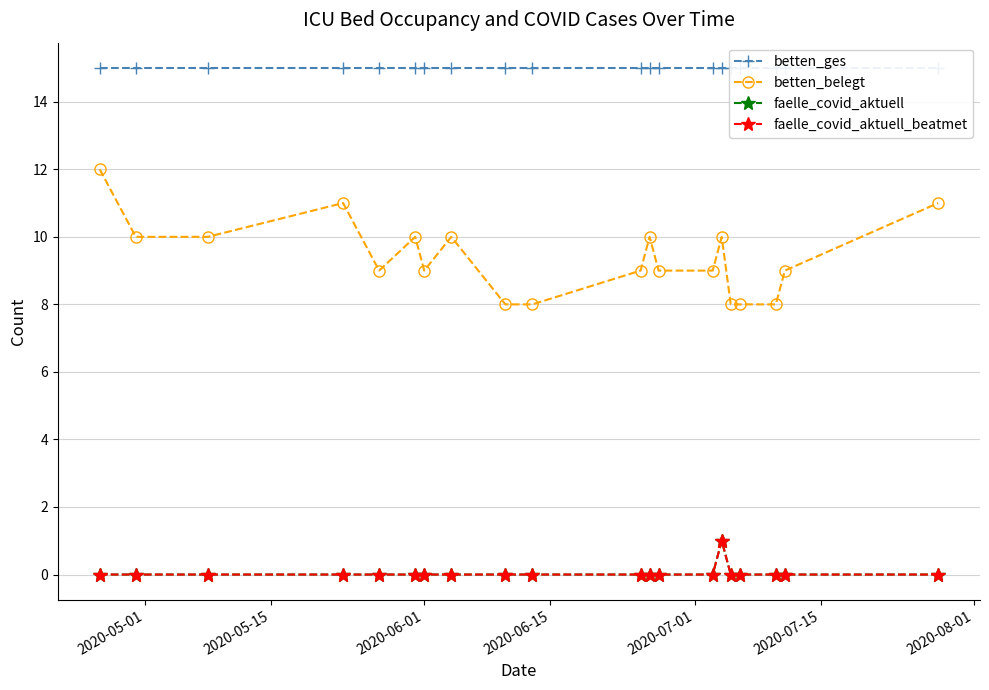

How many values in the betten_belegt series are below 9?

5